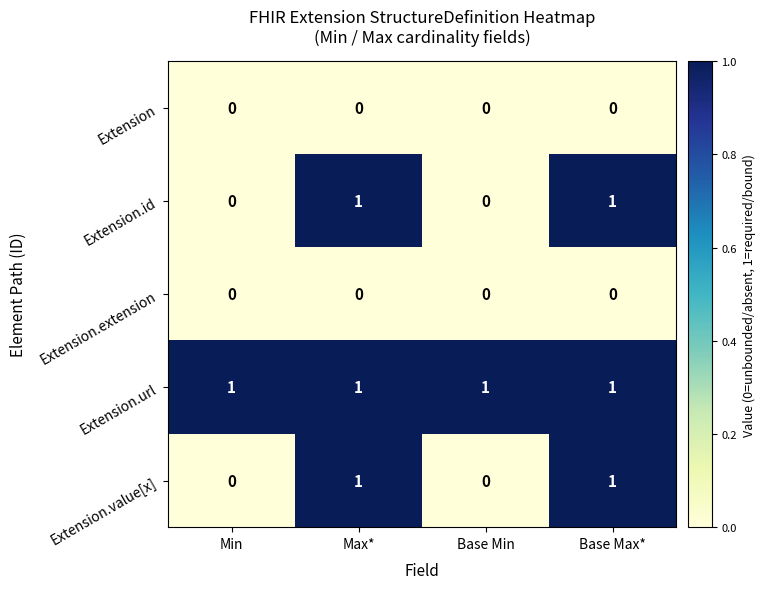

Which series has the largest total across all categories?

Extension.url